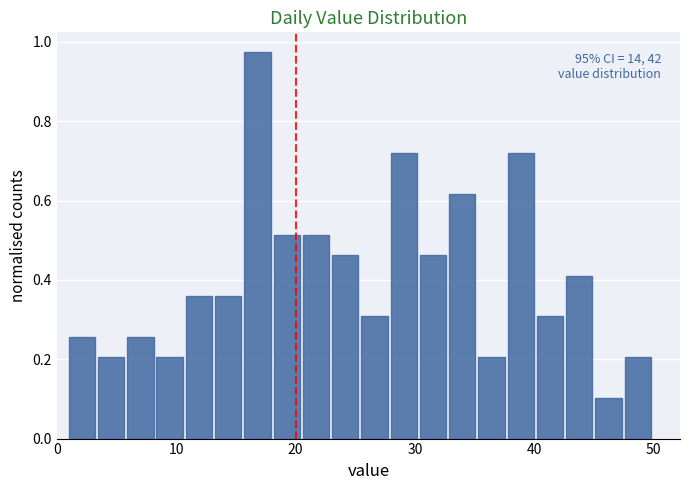

Read against the x-axis, roughly where is the centre of the tallest bar?

17